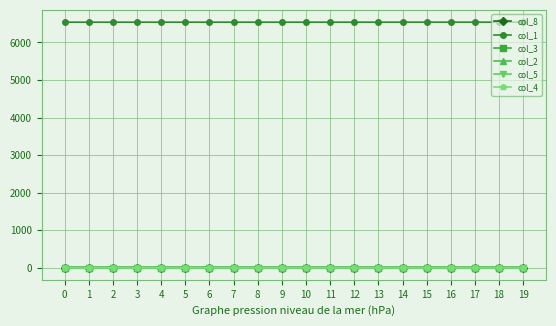

Is the value of col_1 at 3 greater than the value of col_2 at 9?

Yes